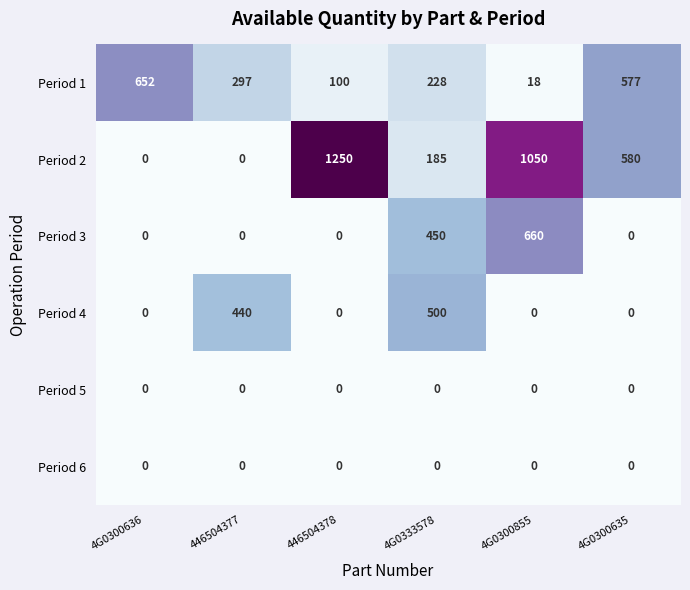

What is the maximum value for Period 1?

652